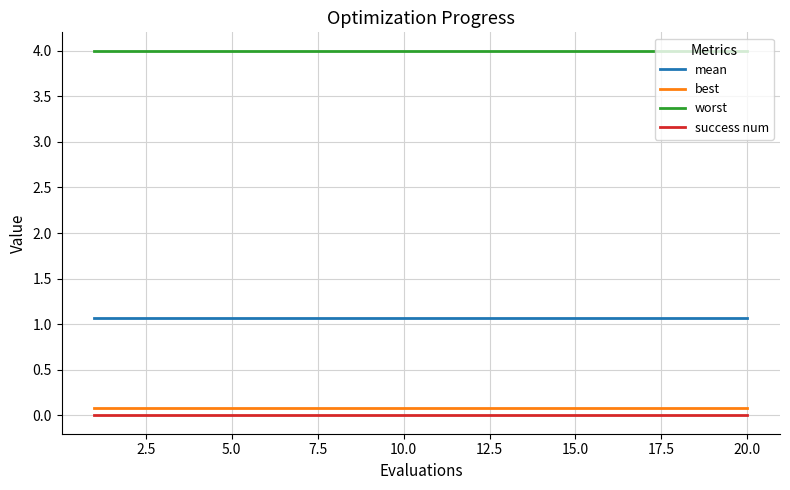

True or false: best and worst intersect in this chart.

False